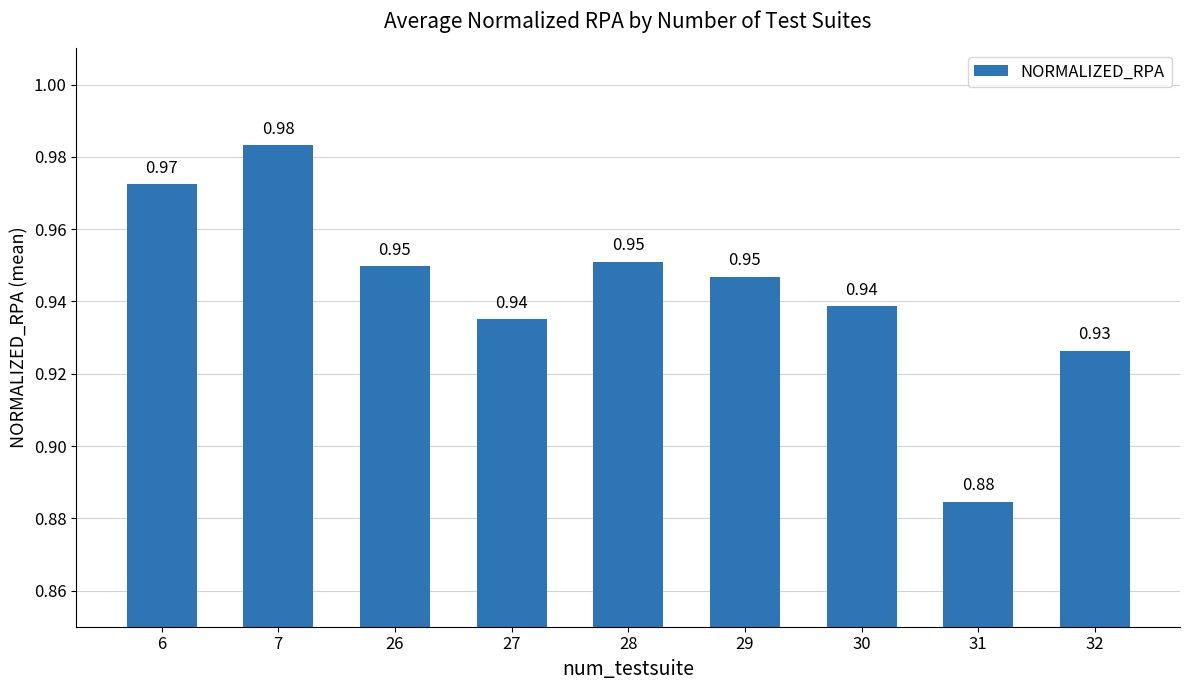

Between 28 and 29, which is larger?

28